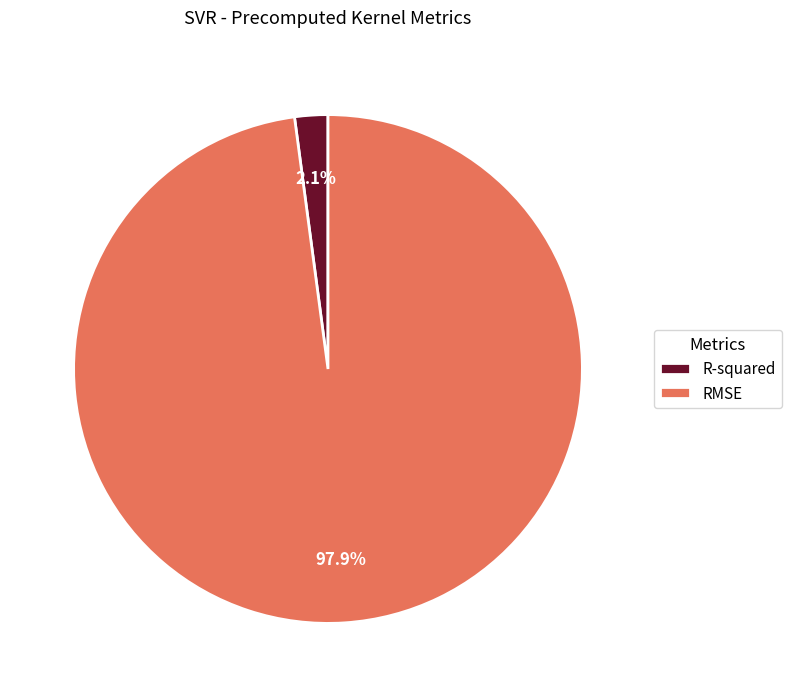

Which slice represents more than half of the pie?

RMSE